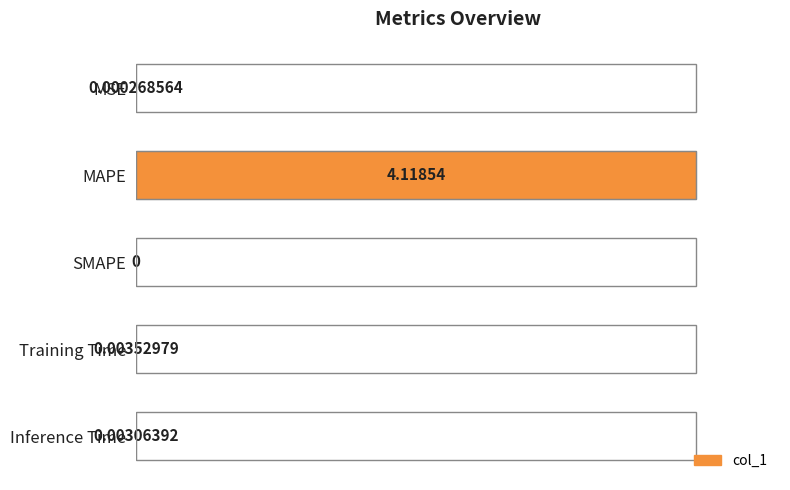

How many values are above zero?

4